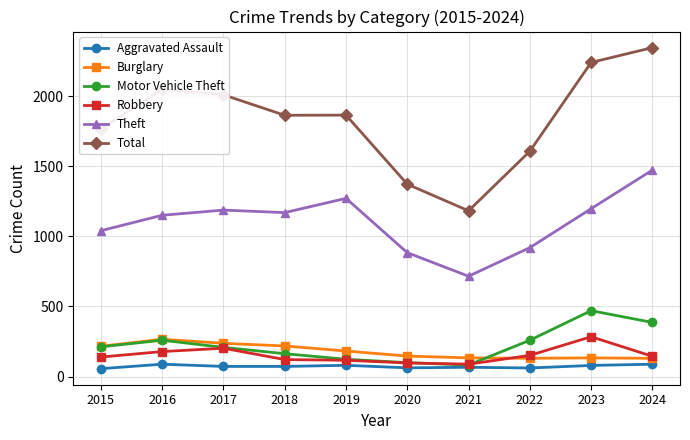

True or false: Total and Motor Vehicle Theft intersect in this chart.

False